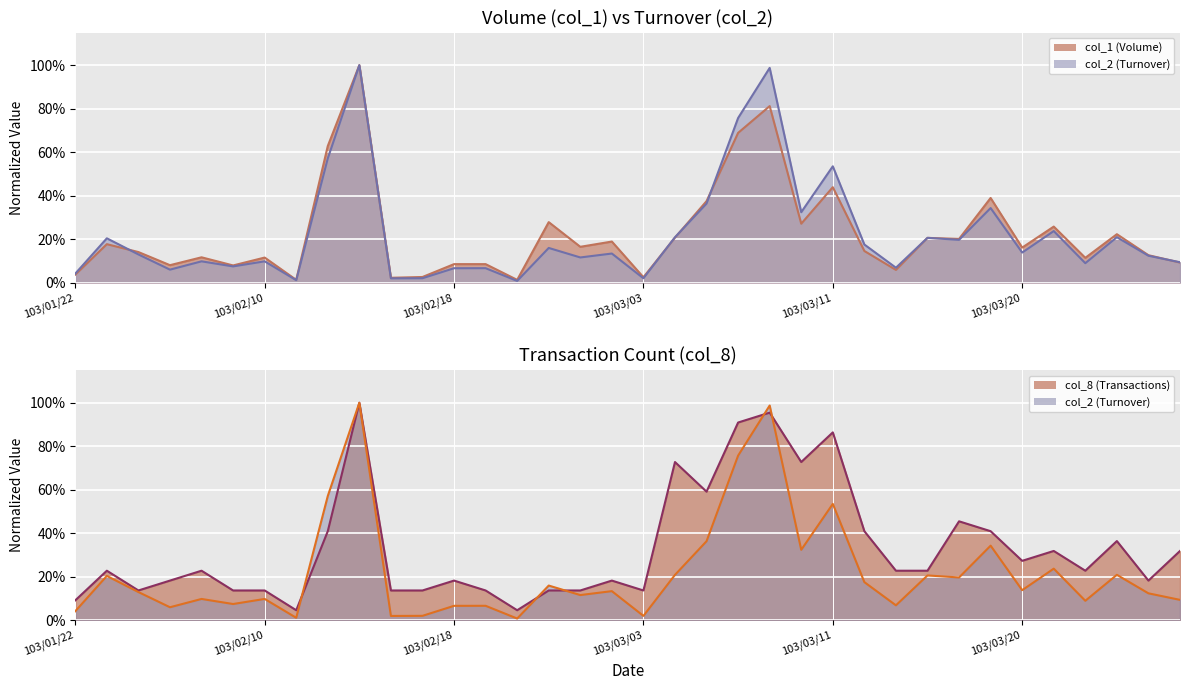

The col_8 series shows 0.8 at 28. True or false?

False